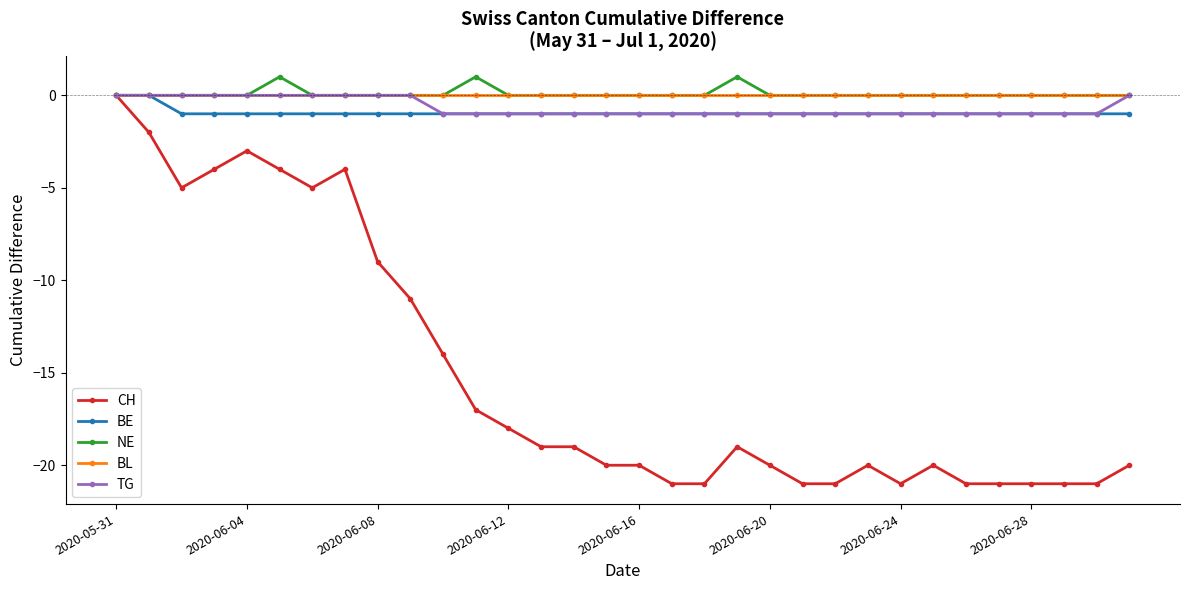

What is the smallest value displayed?

-21